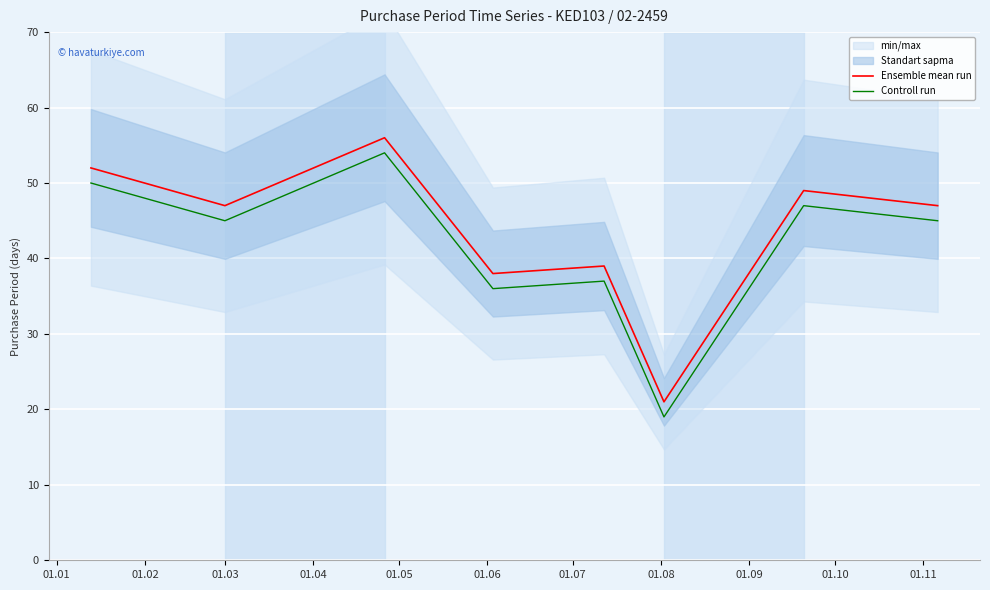

Which series has the largest range (max minus min)?

Ensemble mean run